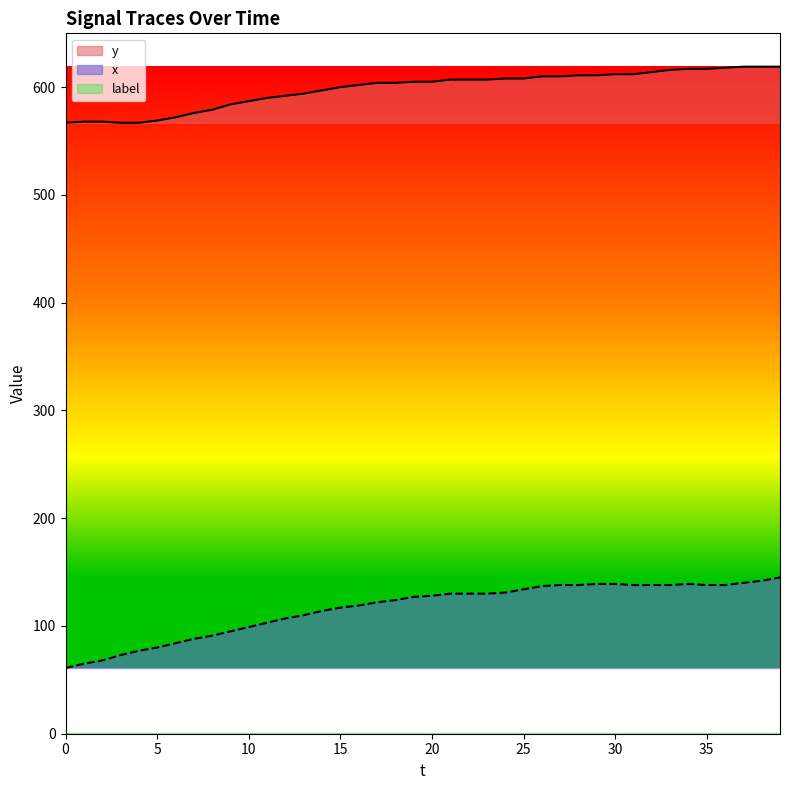

Does the chart have visible grid lines?

No